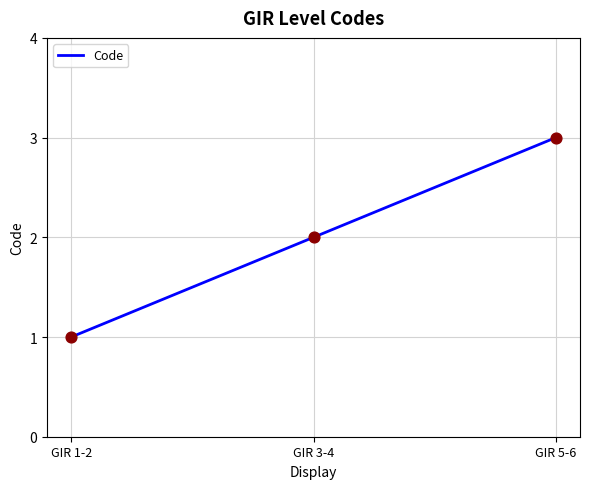

What is the change in value from GIR 1-2 to GIR 3-4?

+1